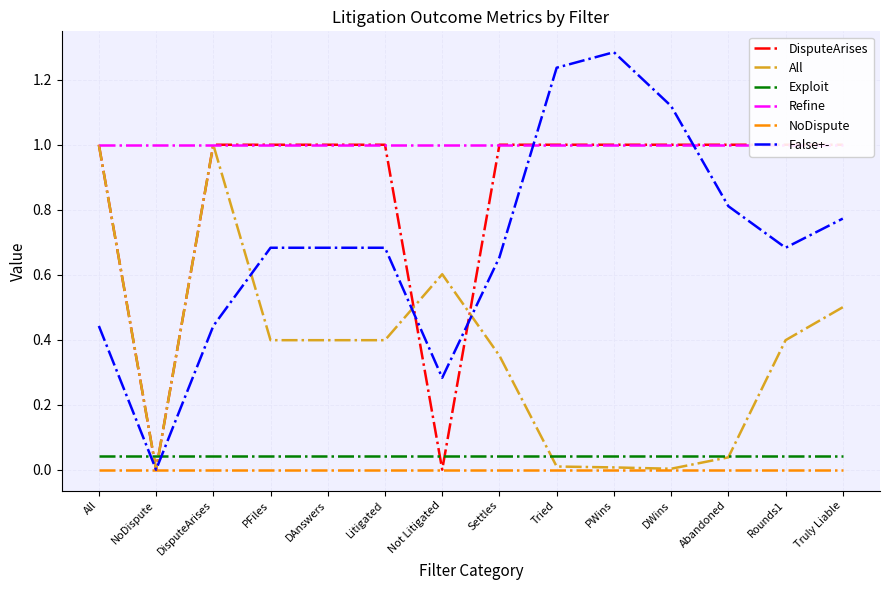

Between which two adjacent categories do DisputeArises and Exploit first intersect?

All and NoDispute